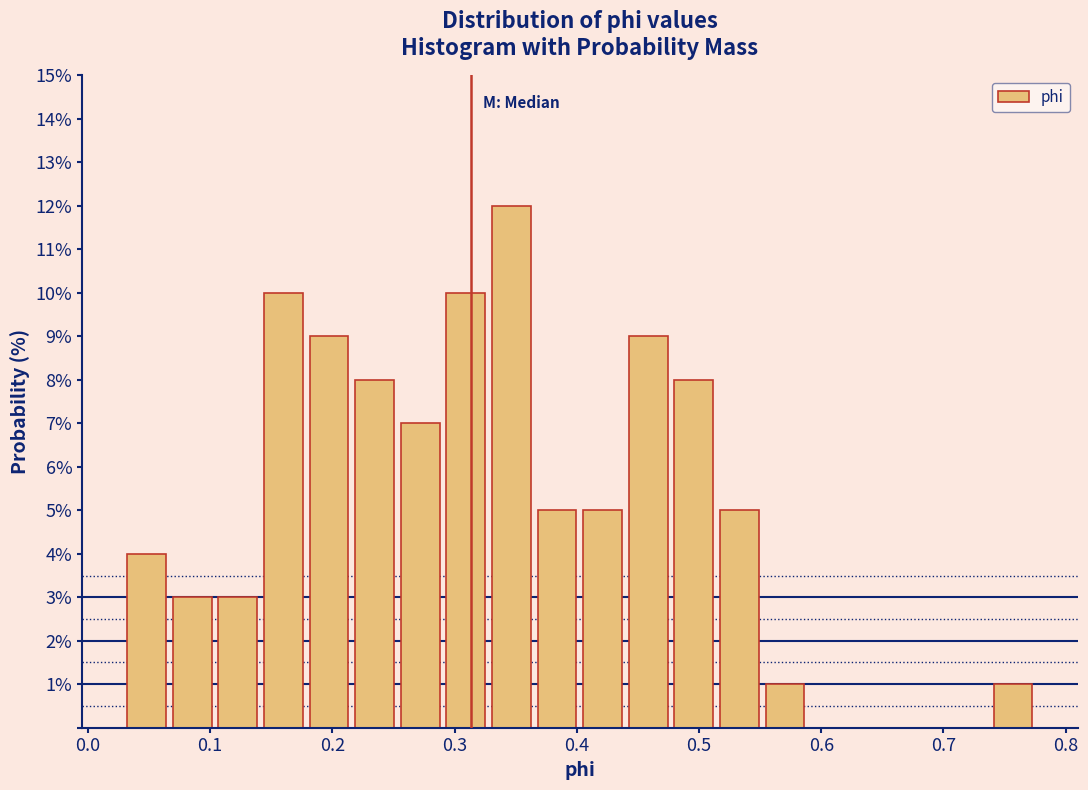

Read against the x-axis, roughly where is the centre of the tallest bar?

0.35